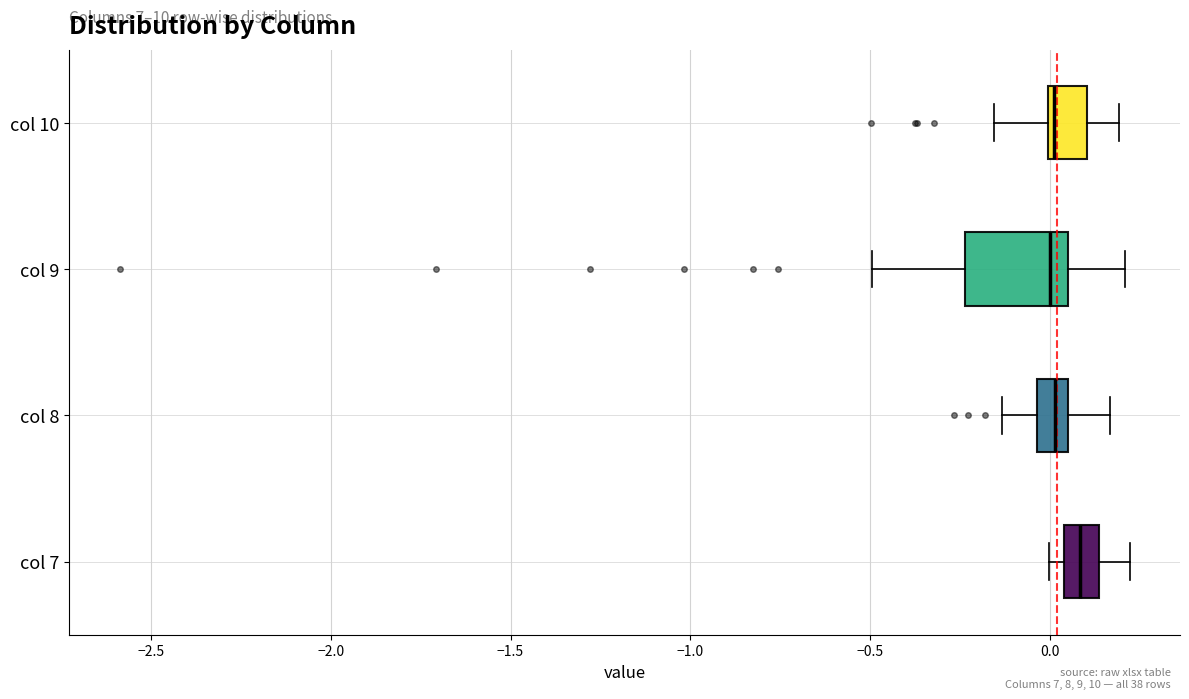

Comparing the boxes themselves (not the whiskers), which one is the widest?

col 9